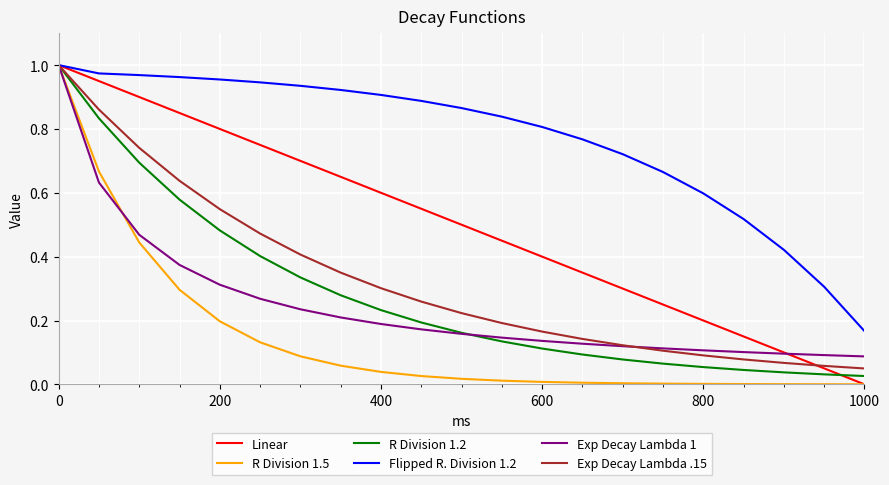

Which series has the largest total across all categories?

Flipped R. Division 1.2